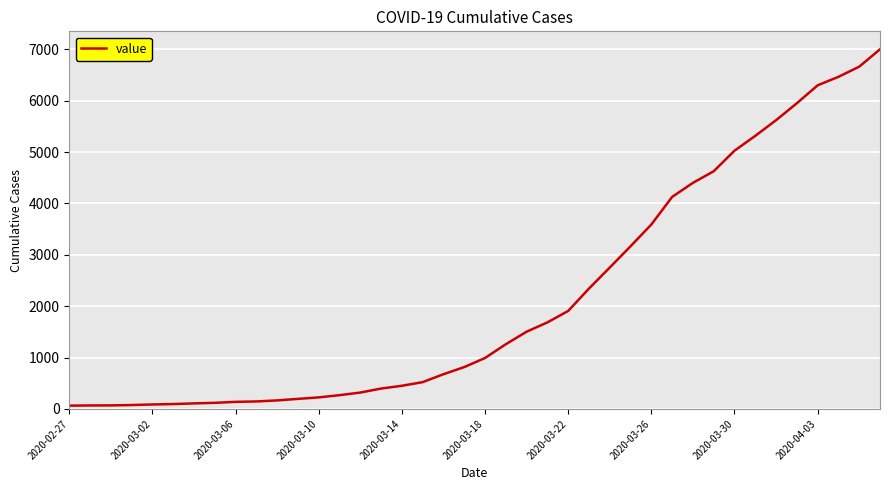

What is the difference between the maximum and minimum values?

6938